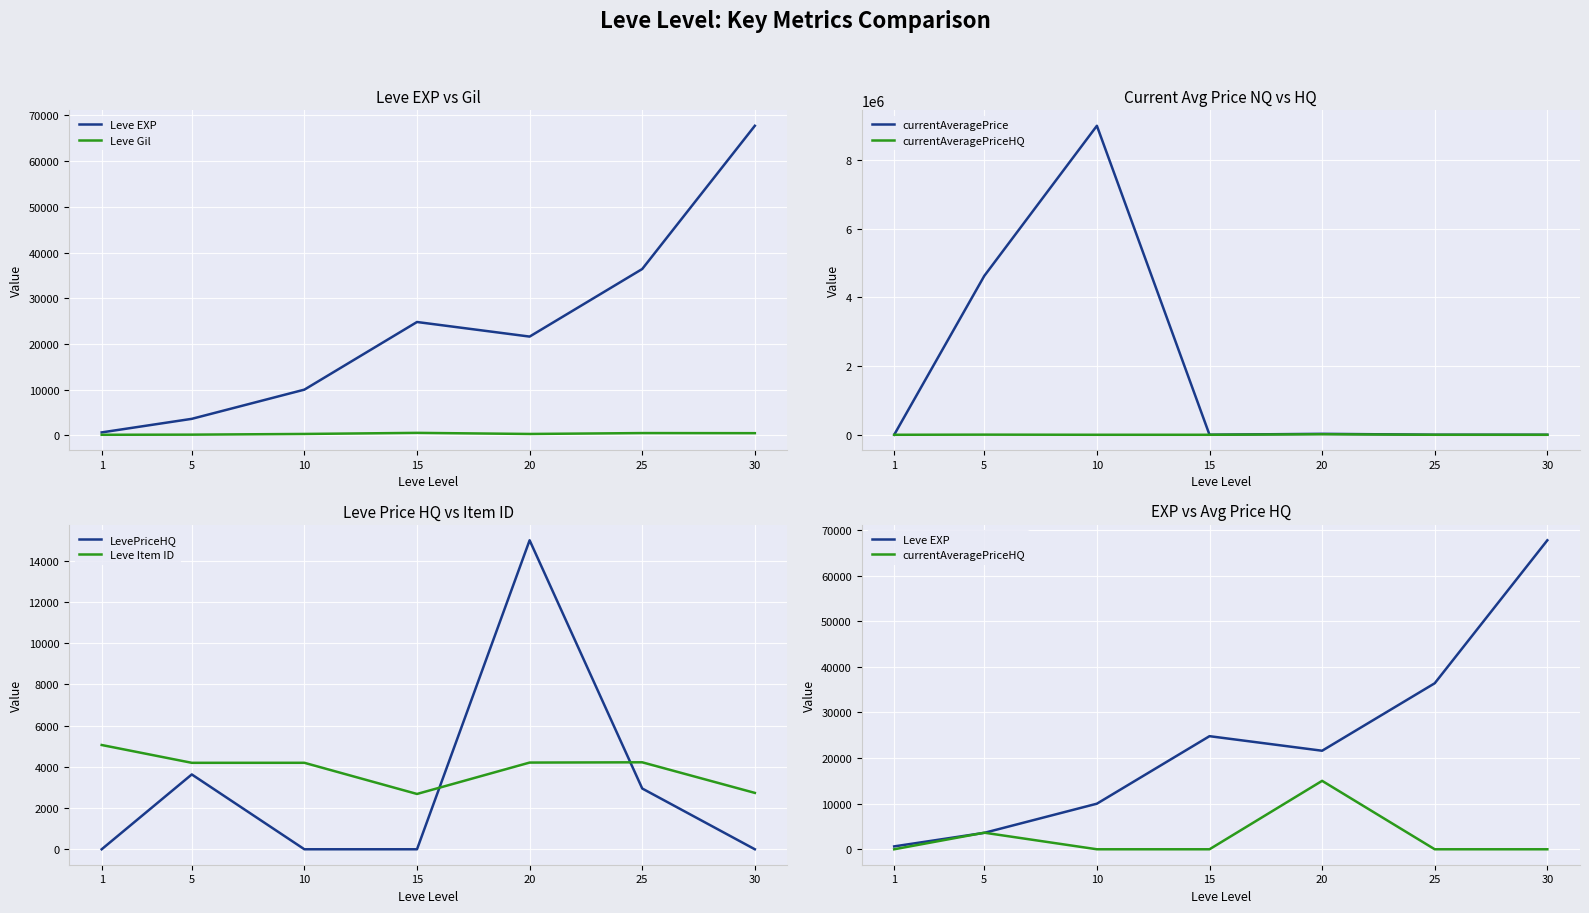

True or false: currentAveragePrice has more than 2 points higher than both neighbors.

False